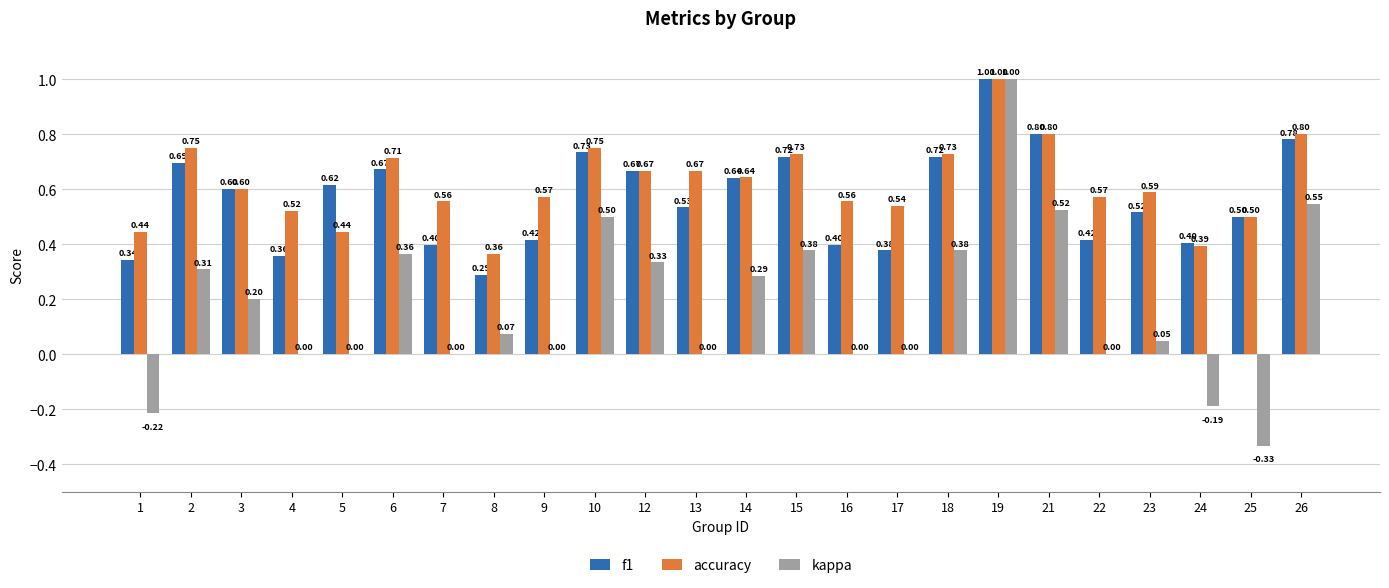

Which series changed the most between 8 and 17?

accuracy